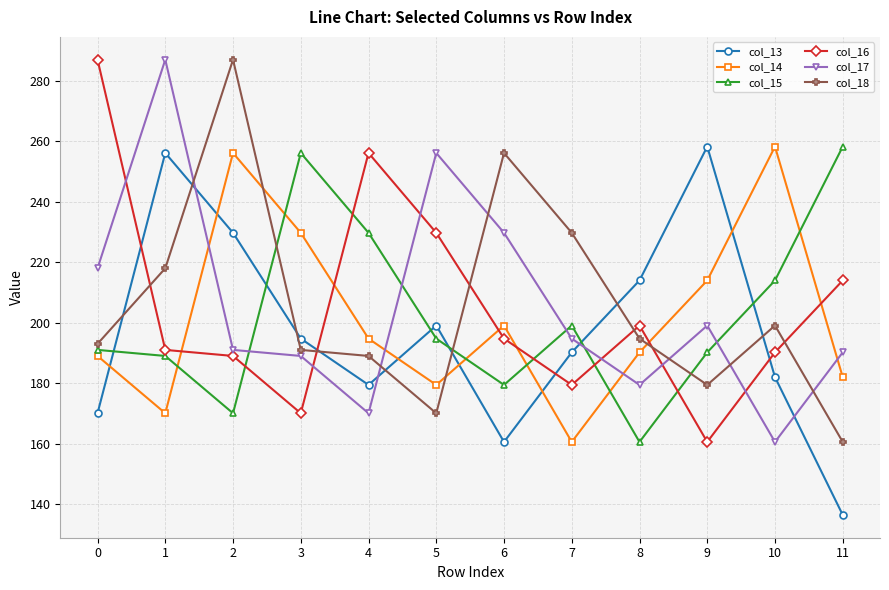

Reading left to right, transcribe all the data shown in this chart.

col_13: 170.0	256.1	229.7	194.7	179.4	199.1	160.6	190.2	214.0	258.2	182.0	136.4
col_14: 189.0	170.0	256.1	229.7	194.7	179.4	199.1	160.6	190.2	214.0	258.2	182.0
col_15: 191.0	189.0	170.0	256.1	229.7	194.7	179.4	199.1	160.6	190.2	214.0	258.2
col_16: 287.0	191.0	189.0	170.0	256.1	229.7	194.7	179.4	199.1	160.6	190.2	214.0
col_17: 218.0	287.0	191.0	189.0	170.0	256.1	229.7	194.7	179.4	199.1	160.6	190.2
col_18: 193.0	218.0	287.0	191.0	189.0	170.0	256.1	229.7	194.7	179.4	199.1	160.6